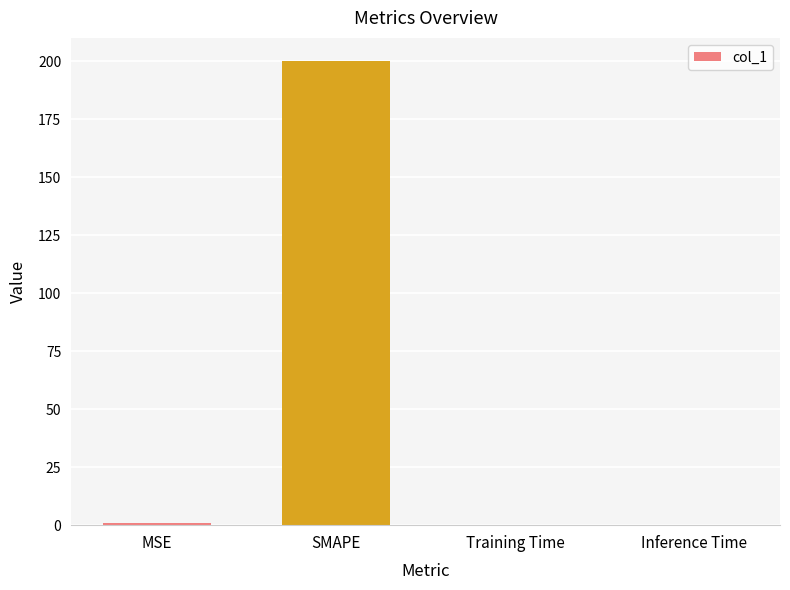

Which has a higher value, SMAPE or MSE?

SMAPE